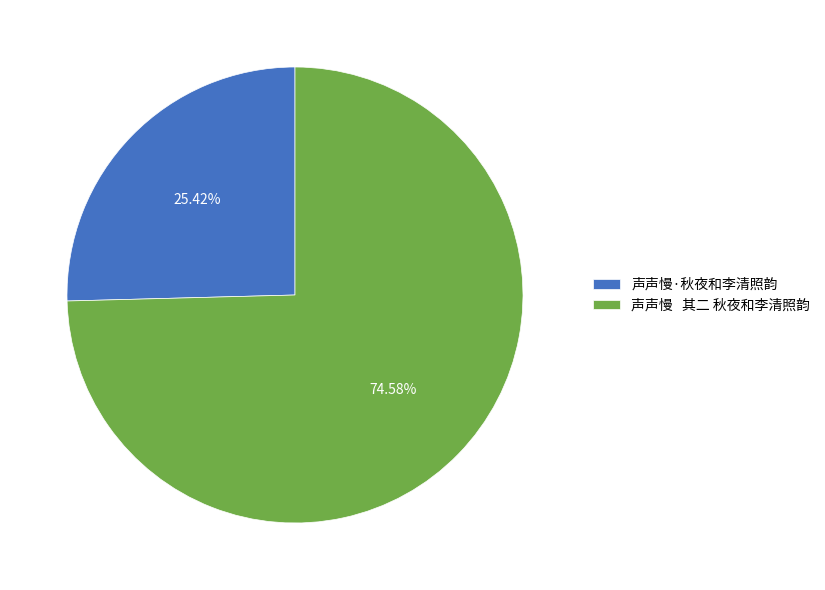

What is the largest slice in the pie chart?

声声慢 其二 秋夜和李清照韵